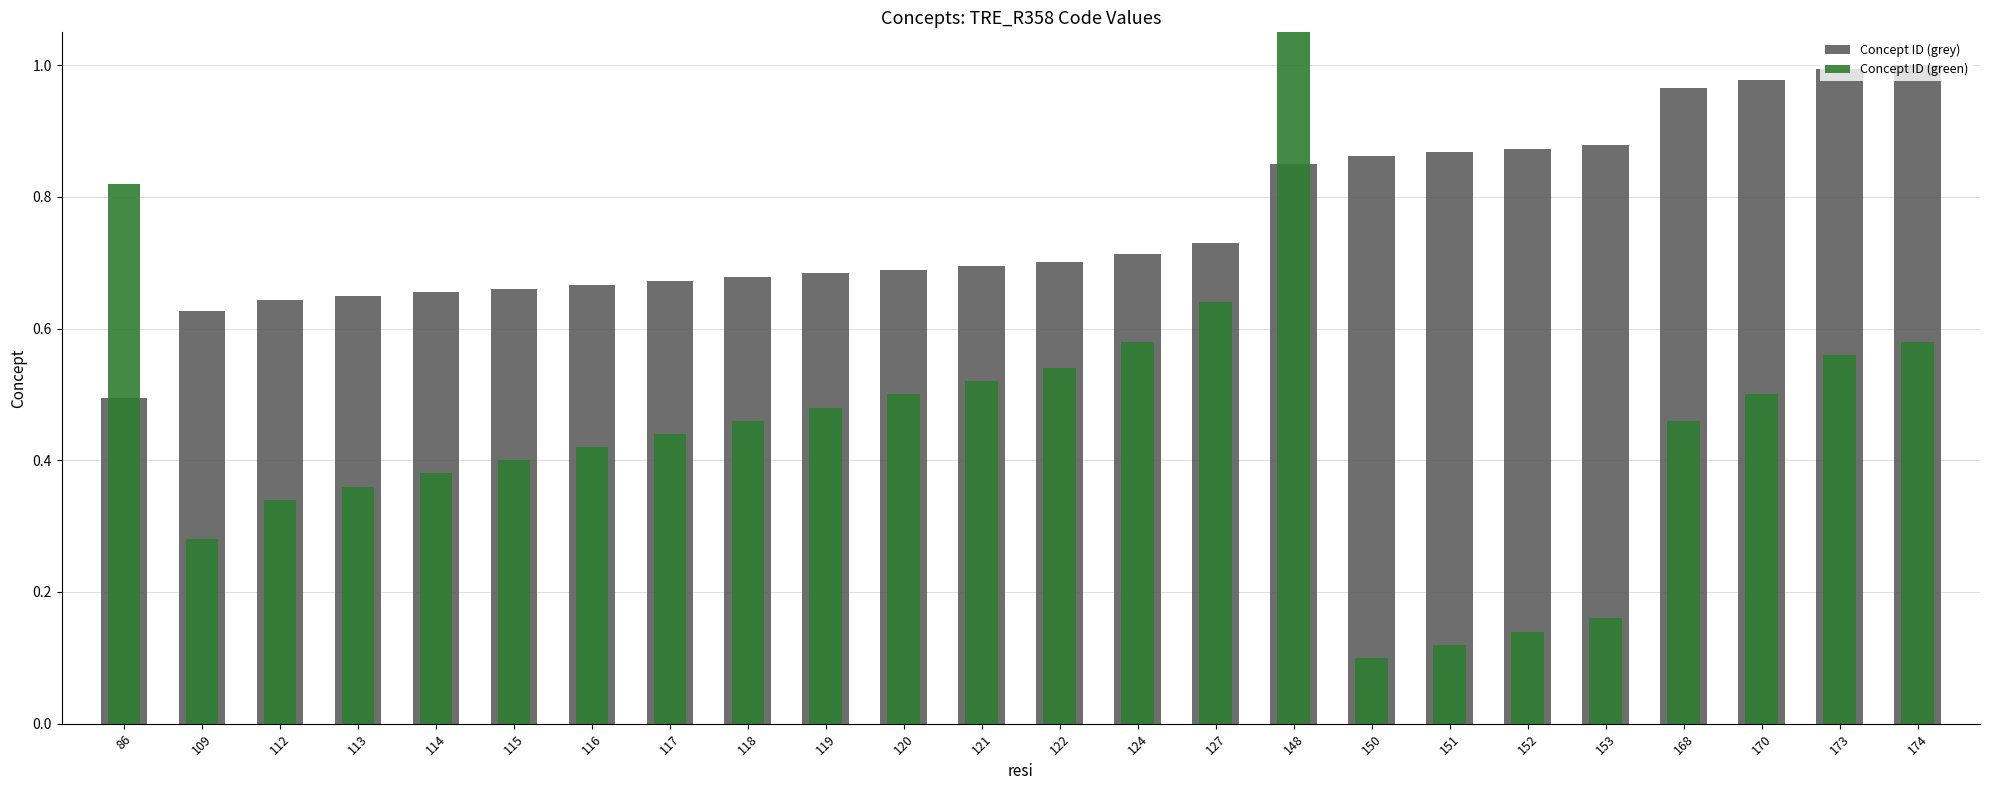

Is the value of Concept ID (grey) at 113 greater than the value of Concept ID (green) at 127?

Yes